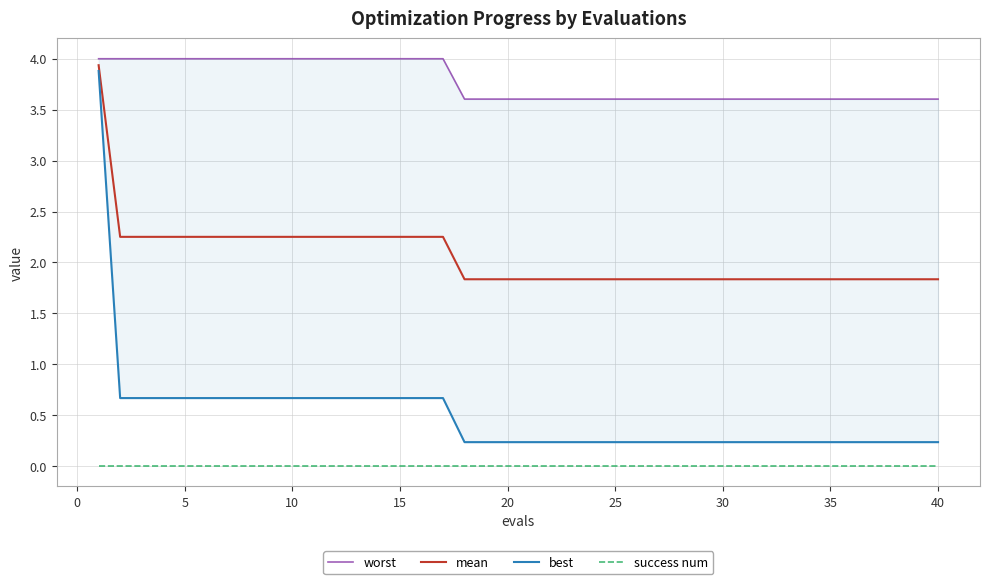

Rank the series by their maximum value, from lowest to highest.

success num, best, mean, worst